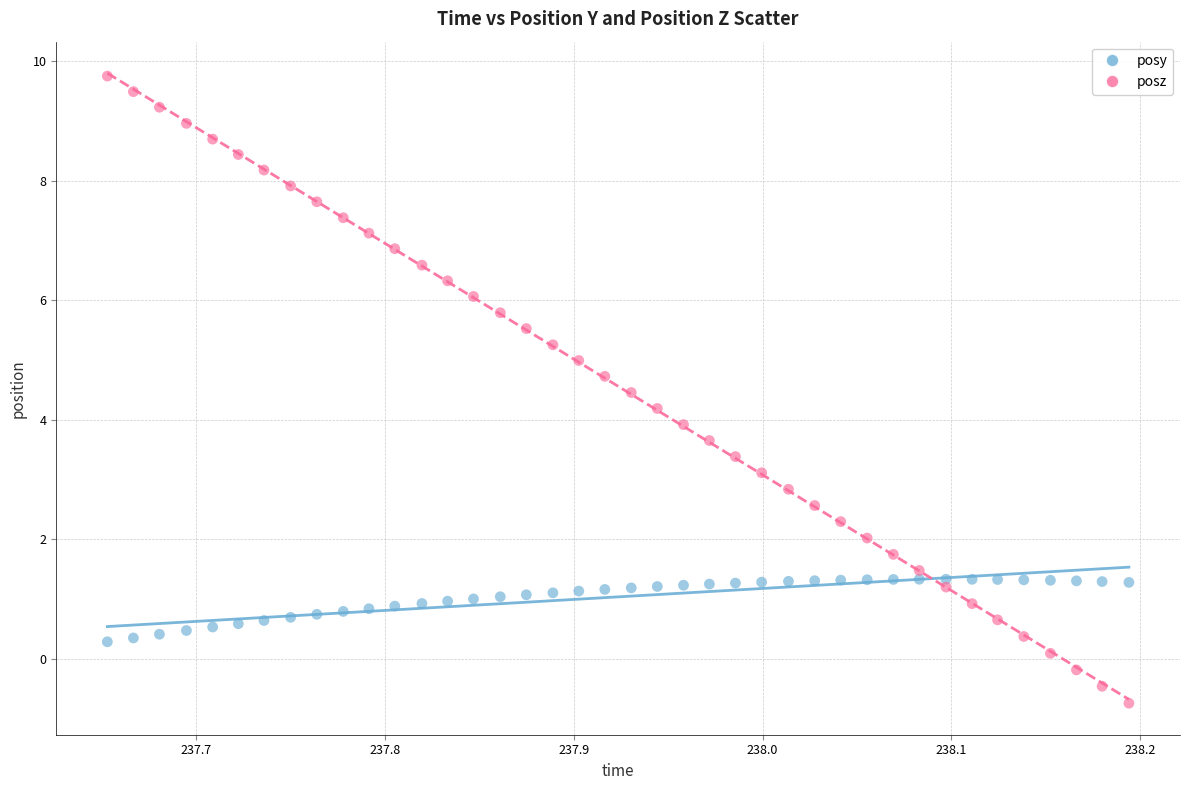

Across all data points, what is the range of Y values (max minus min)?

10.5